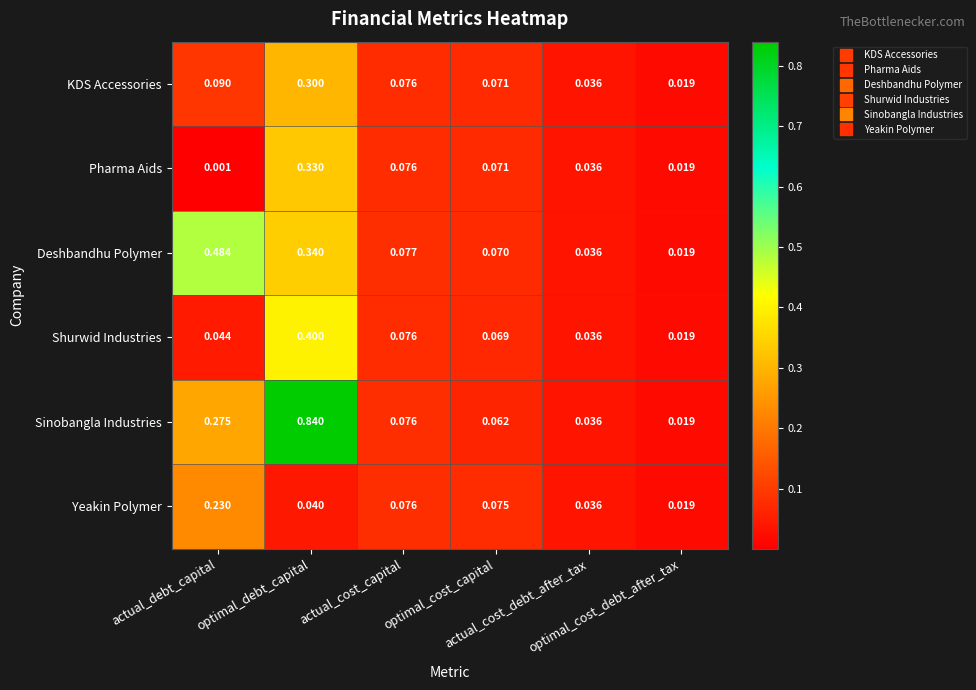

Which label corresponds to the largest value in the chart?

optimal_debt_capital